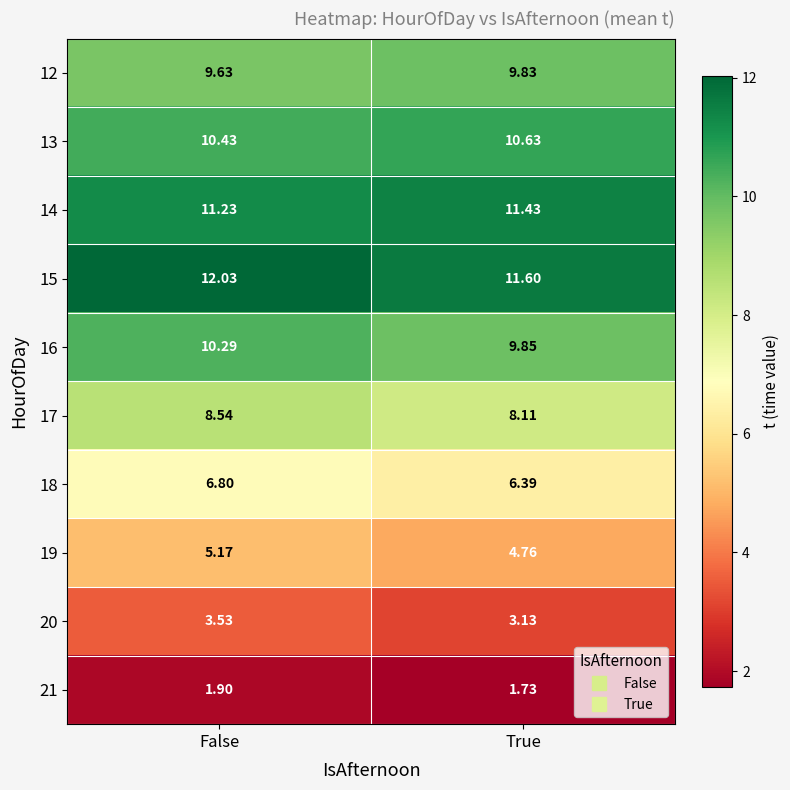

At which category is the sum across all series the highest?

False